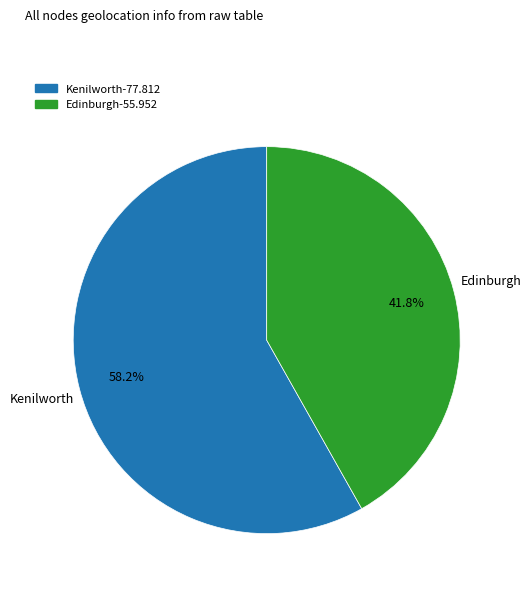

Between Kenilworth and Edinburgh, which is larger?

Kenilworth